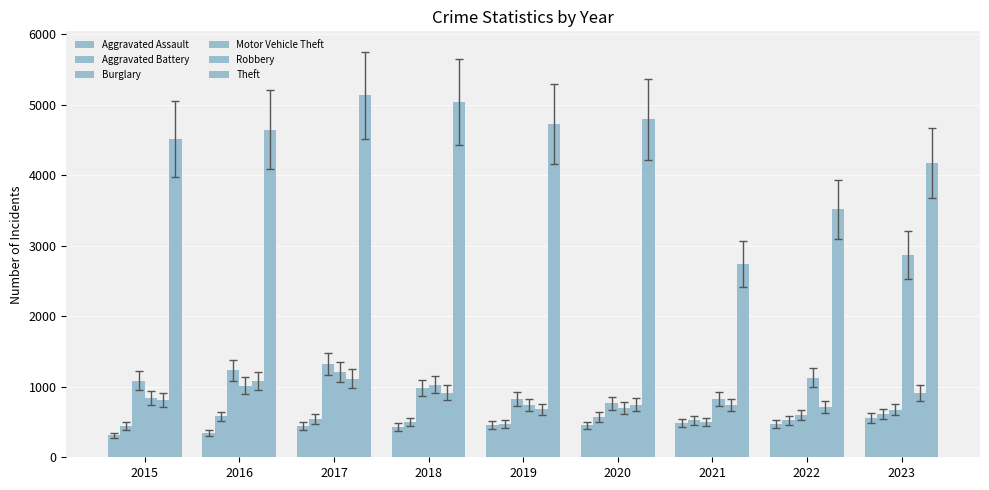

Which category has the lowest value in the Aggravated Assault series?

2015